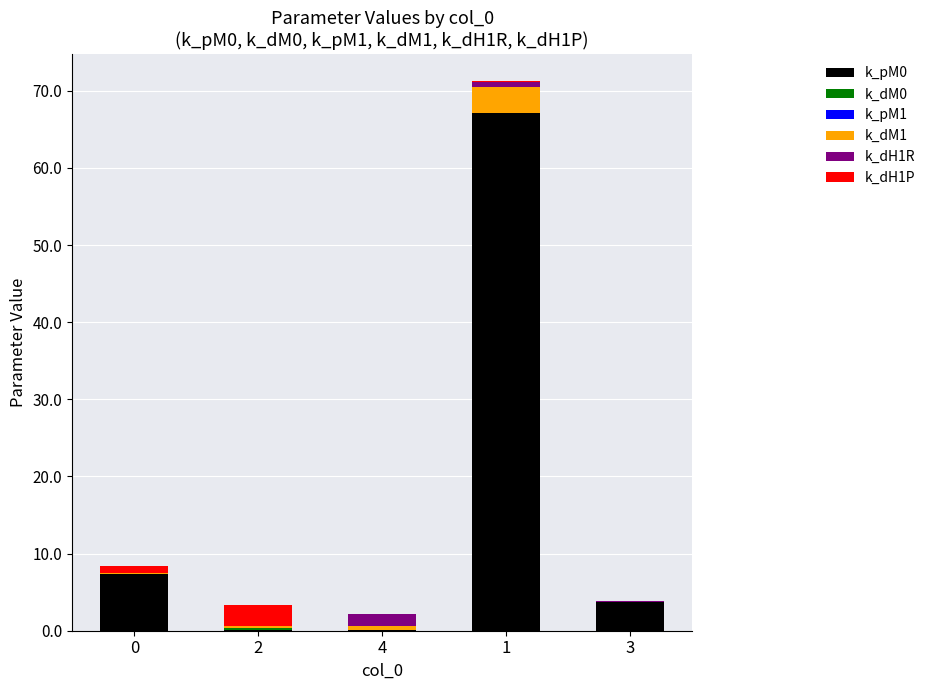

The k_pM0 series shows 3.8 at 3. True or false?

True